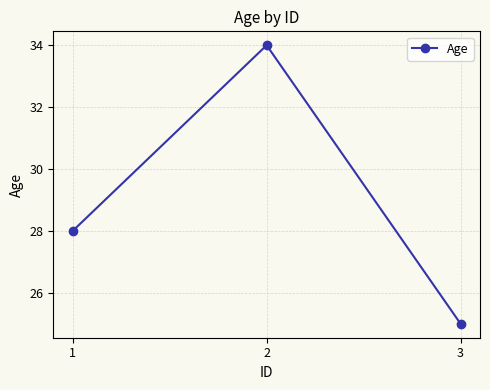

What is the value of the 1st point from the left?

28